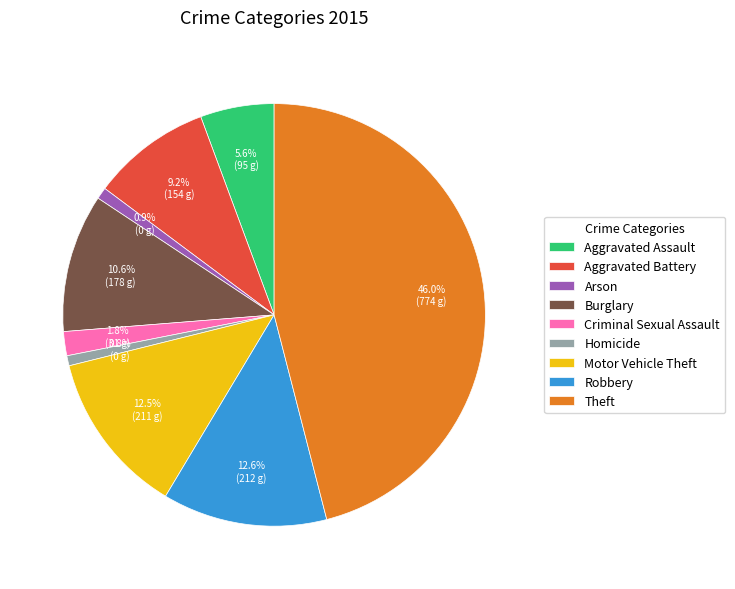

Does any single category account for the majority?

No